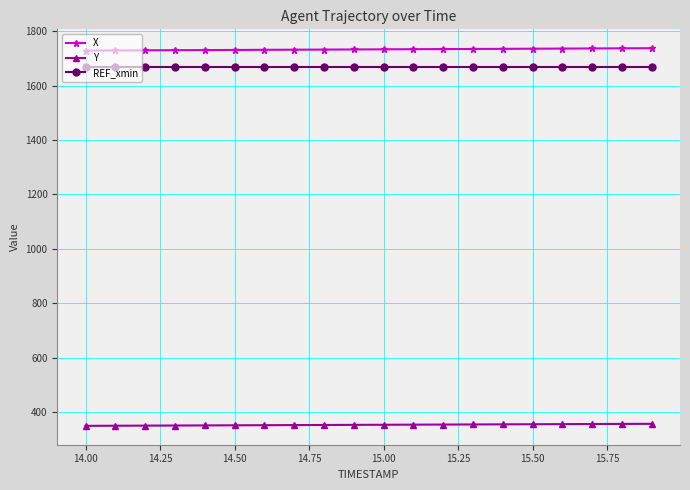

List the series in order of their peak value, highest first.

X, REF_xmin, Y